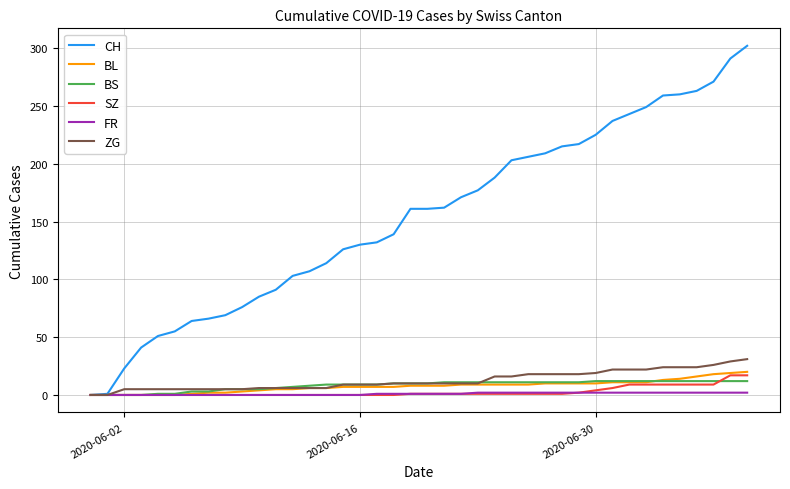

List the series in order of their peak value, lowest first.

FR, BS, SZ, BL, ZG, CH